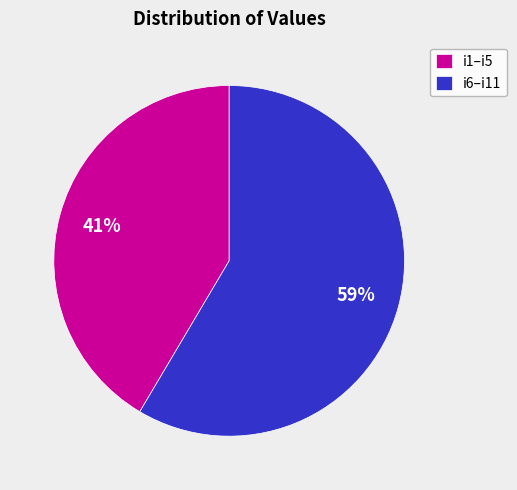

To the nearest percent, what is the average slice percentage?

50%